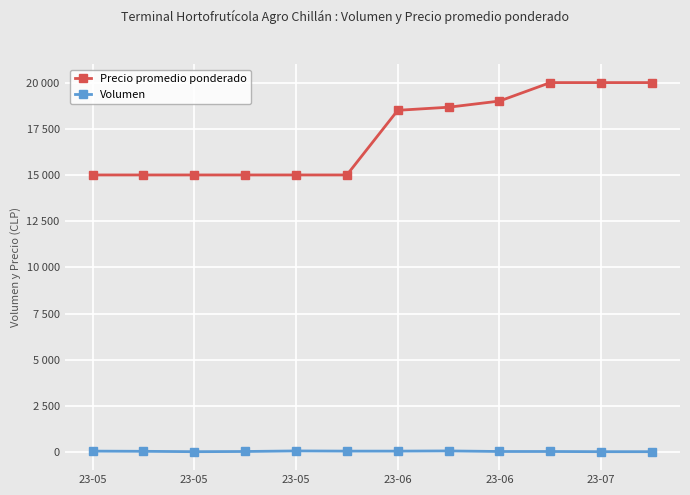

What is the difference between the maximum and minimum values in the Volumen series?

40